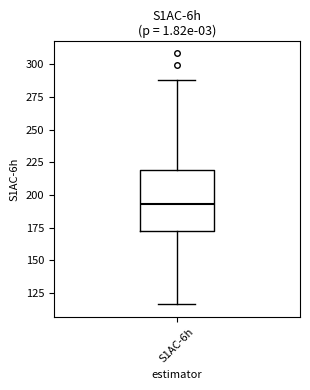

Where does the median line of the box for S1AC-6h sit on the y-axis? The values are not printed on the chart, so give them approximately, as read against the axis.

195